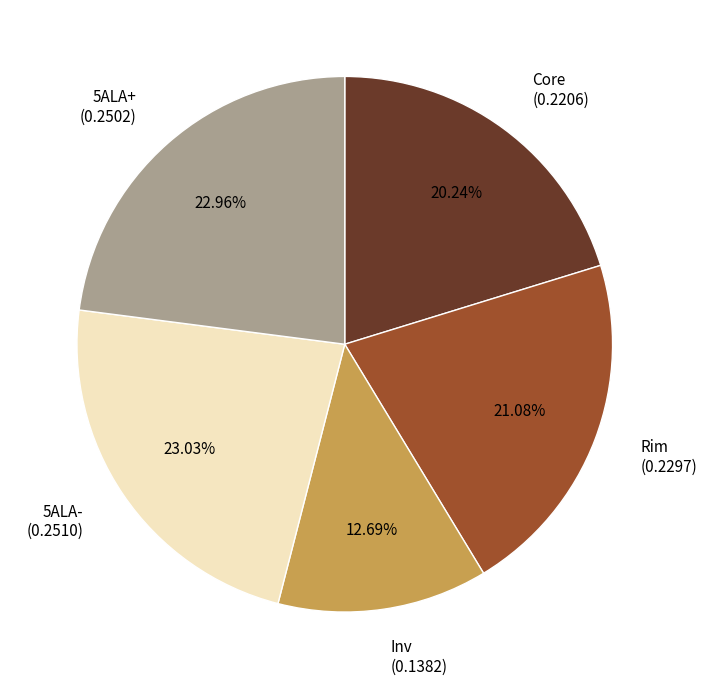

Count the number of slices in the pie.

5